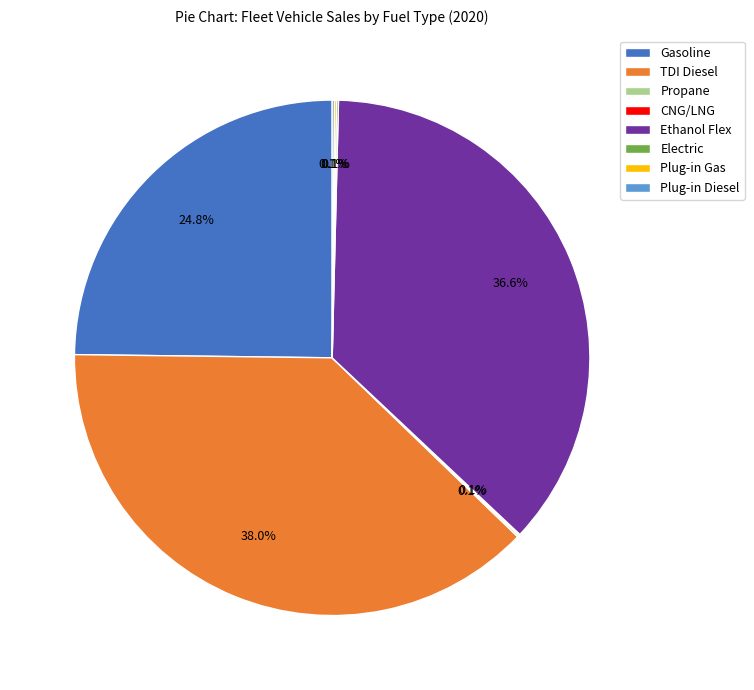

What is the ratio of the value at Gasoline to the value at Ethanol Flex?

0.7